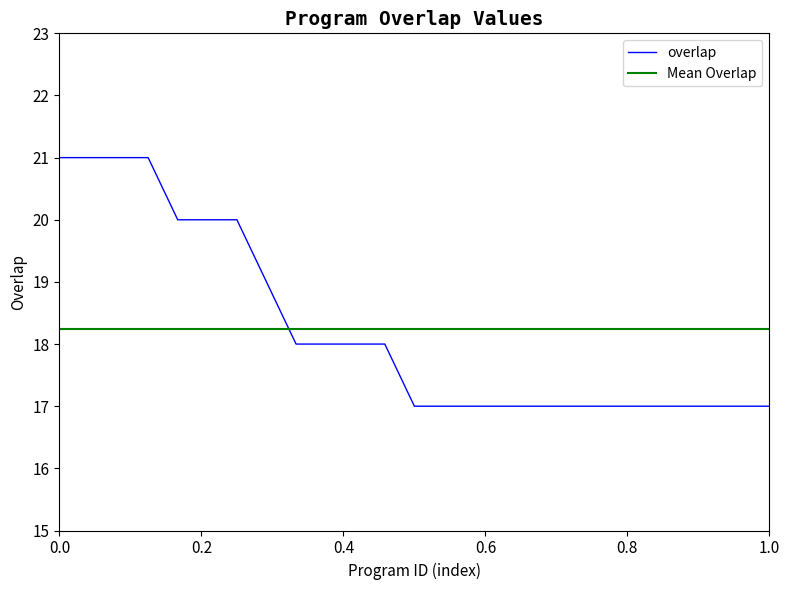

The overlap series shows 7 at 1.0. True or false?

False